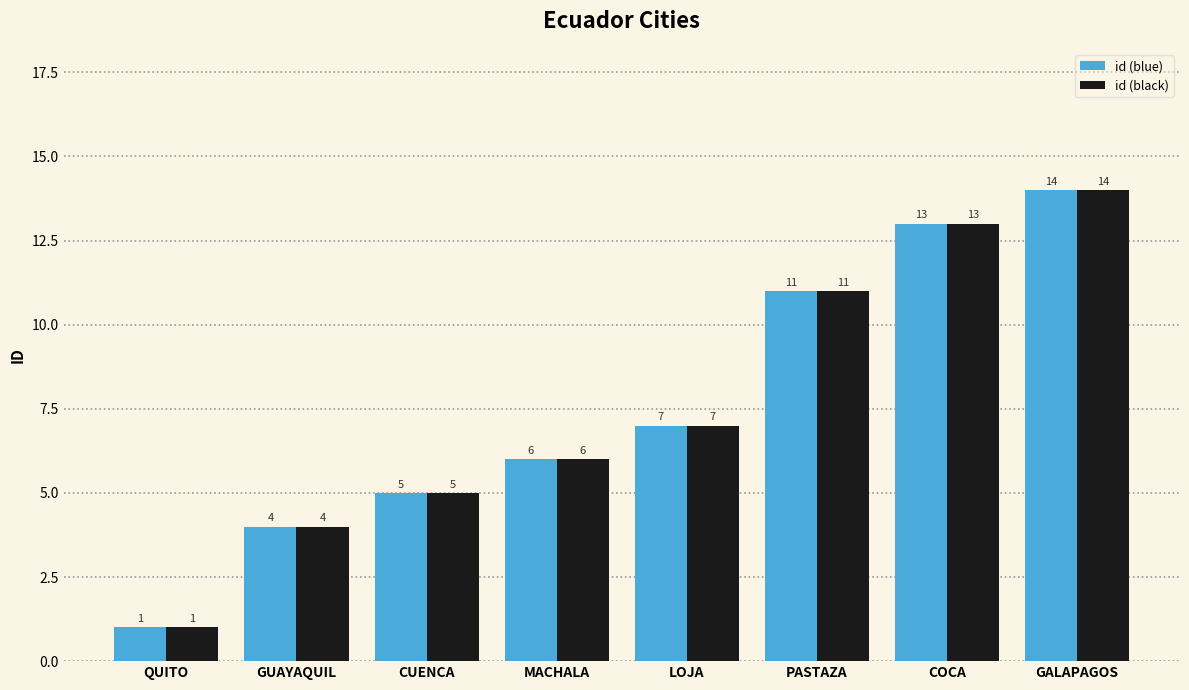

Reading left to right, extract all data points from this chart.

id (blue): QUITO=1	GUAYAQUIL=4	CUENCA=5	MACHALA=6	LOJA=7	PASTAZA=11	COCA=13	GALAPAGOS=14
id (black): QUITO=1	GUAYAQUIL=4	CUENCA=5	MACHALA=6	LOJA=7	PASTAZA=11	COCA=13	GALAPAGOS=14